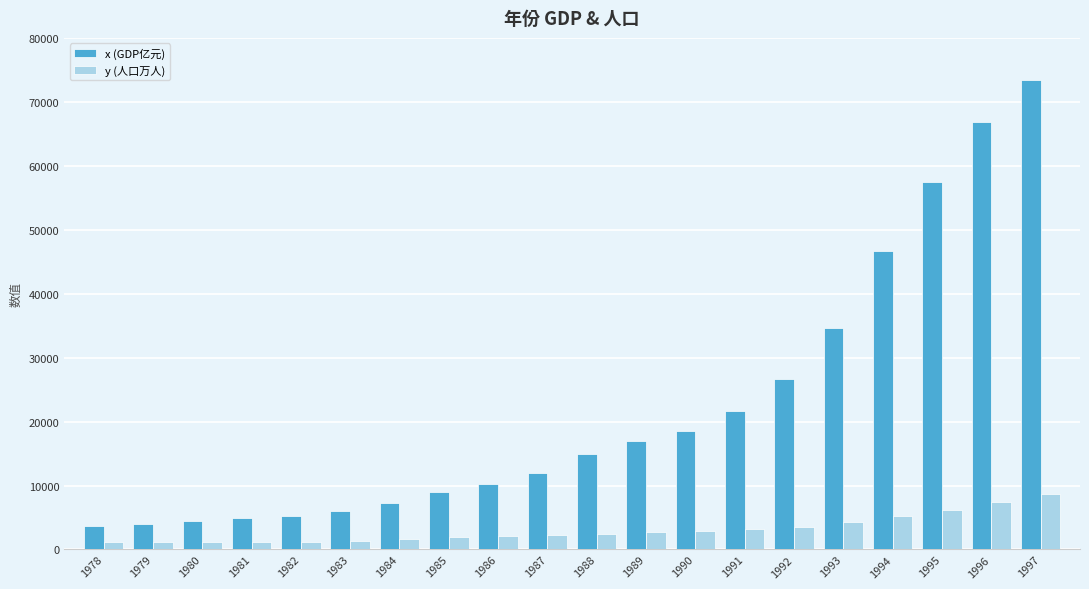

At 1982, list the series in order from largest to smallest.

x (GDP亿元), y (人口万人)